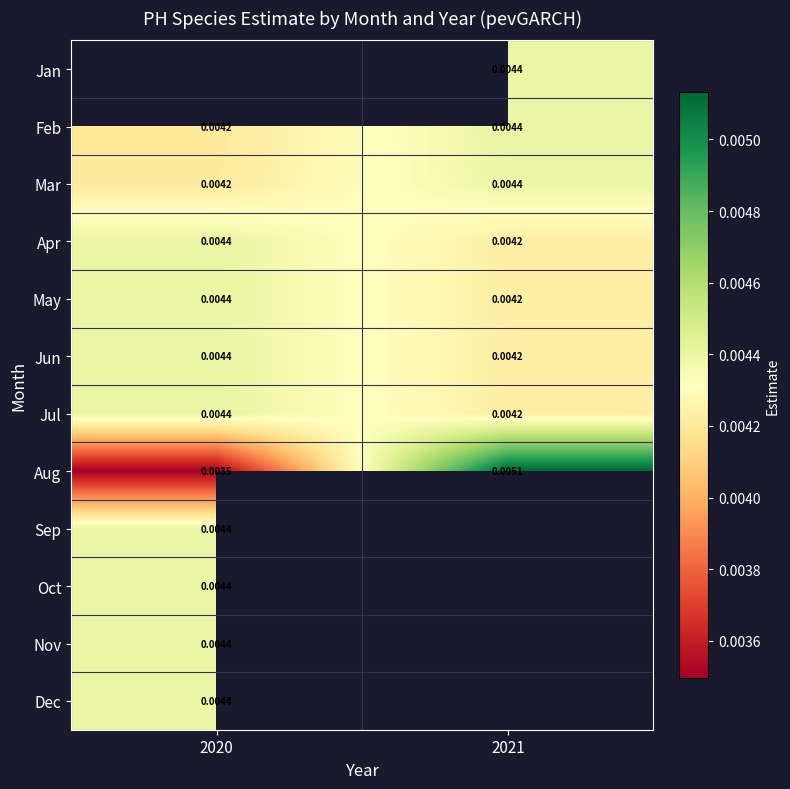

Rank the categories by Aug value from lowest to highest.

2020, 2021